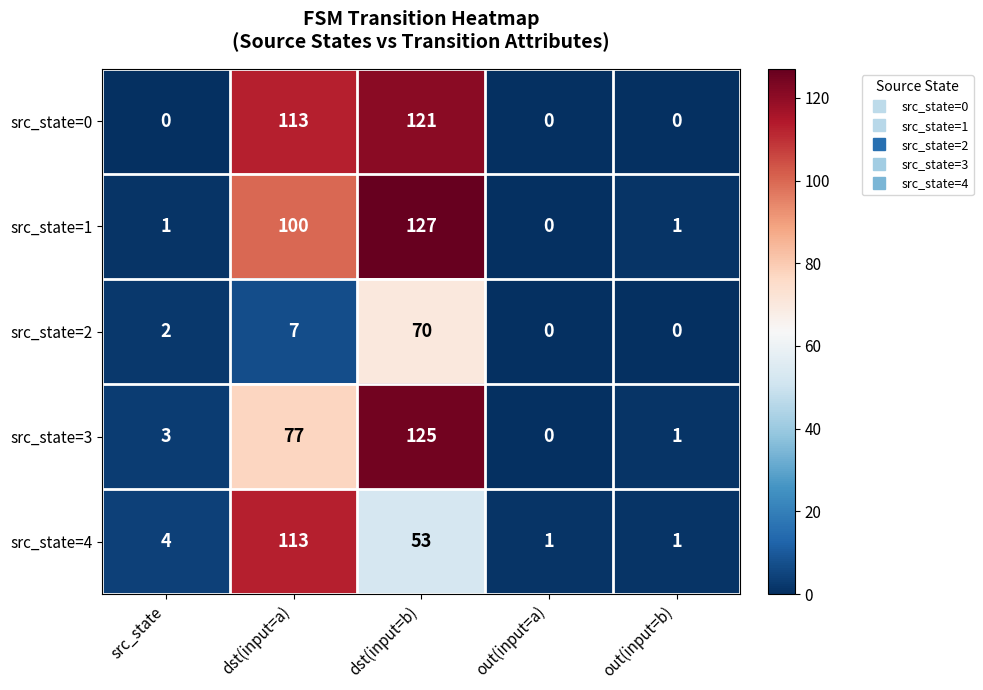

Reading right to left, extract all data points from this chart.

src_state=0: 0	0	121	113	0
src_state=1: 1	0	127	100	1
src_state=2: 0	0	70	7	2
src_state=3: 1	0	125	77	3
src_state=4: 1	1	53	113	4